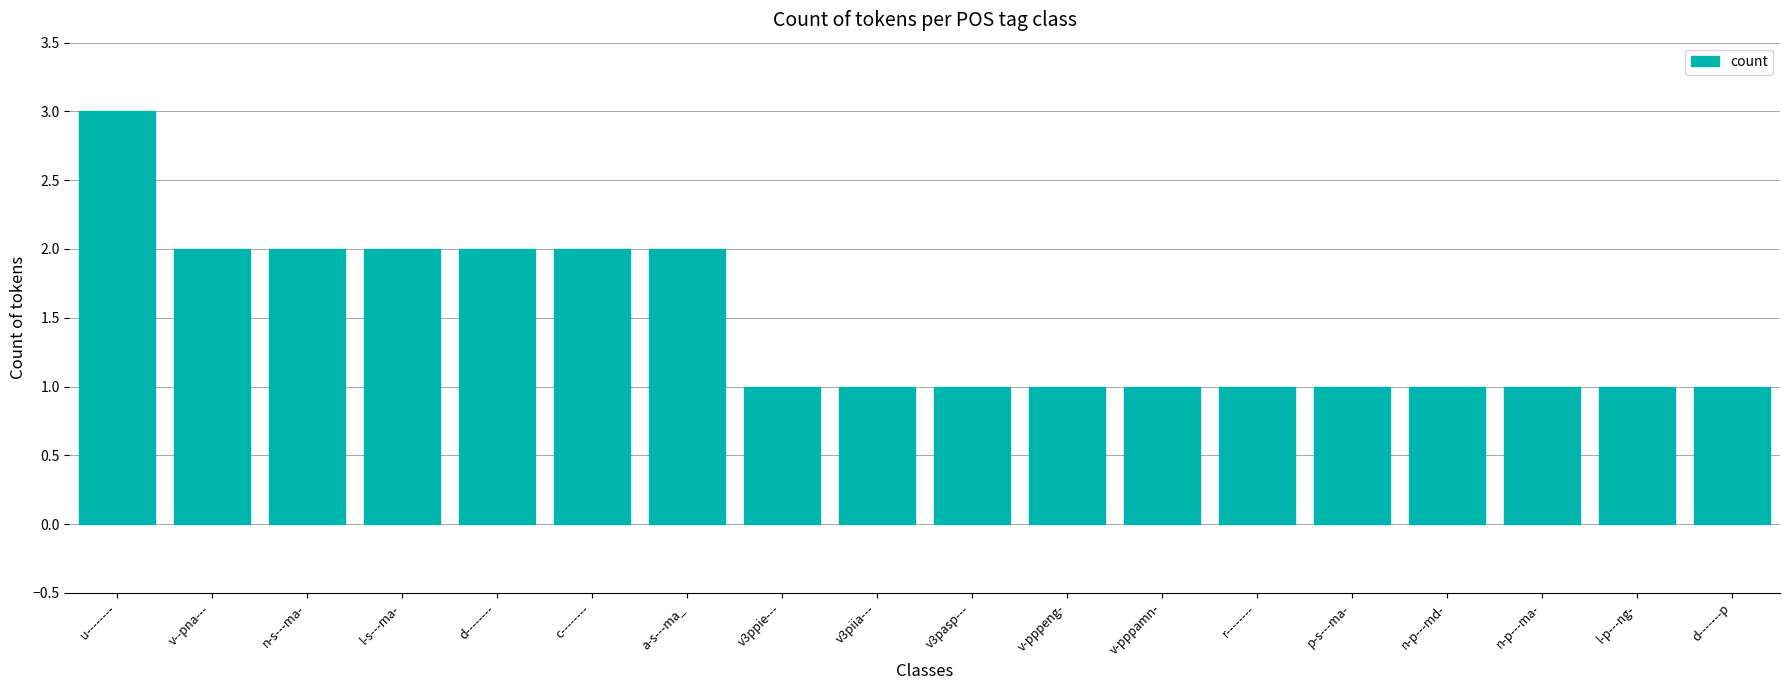

What is the value of the 11th bar from the left?

1